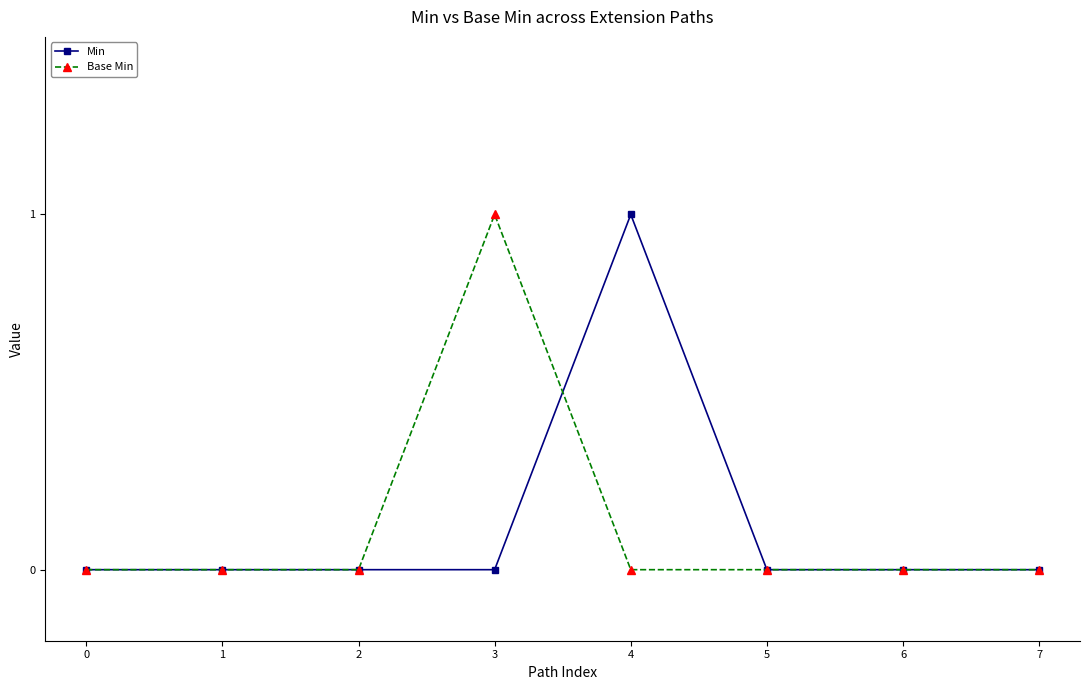

Reading left to right, extract all data points from this chart.

Min: 0	0	0	0	1	0	0	0
Base Min: 0	0	0	1	0	0	0	0